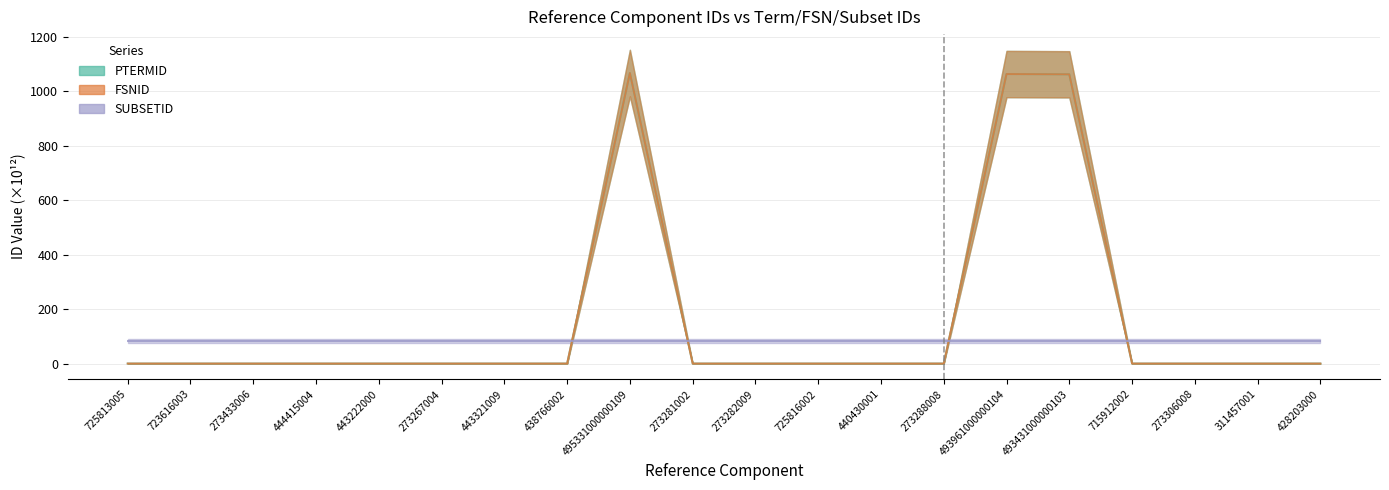

What is the maximum value shown in the chart?

1067.3